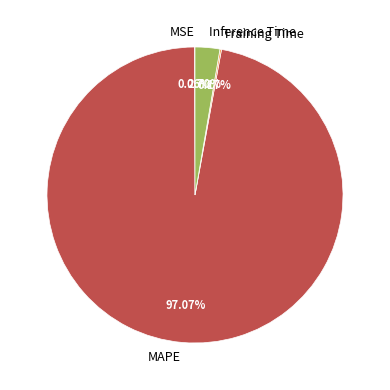

Which slice is the largest?

MAPE